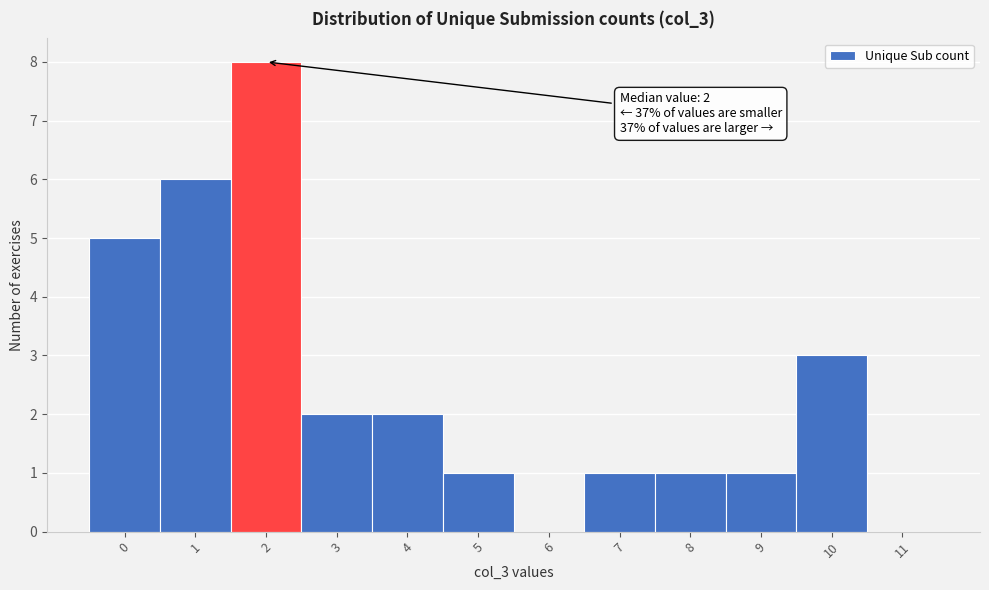

Over which range of the x-axis is the bar tallest?

1.5 to 2.5